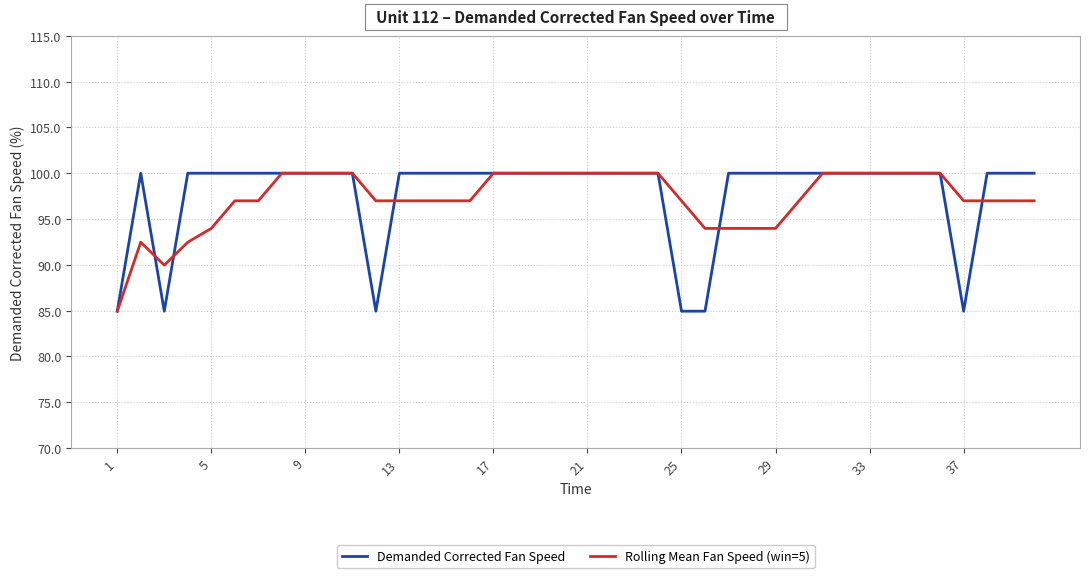

What is the minimum value for Demanded Corrected Fan Speed?

84.9